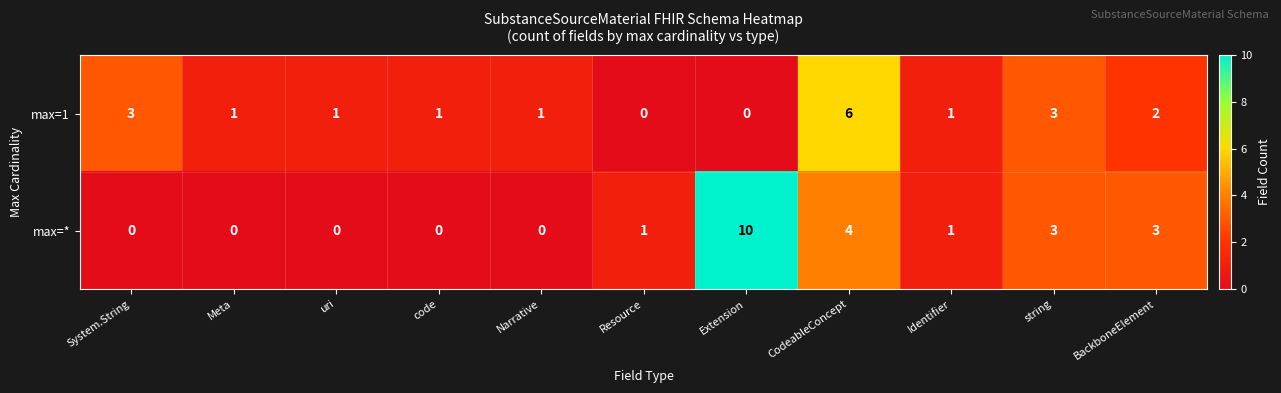

Reading left to right, transcribe all the data shown in this chart.

max=1: 3	1	1	1	1	0	0	6	1	3	2
max=*: 0	0	0	0	0	1	10	4	1	3	3